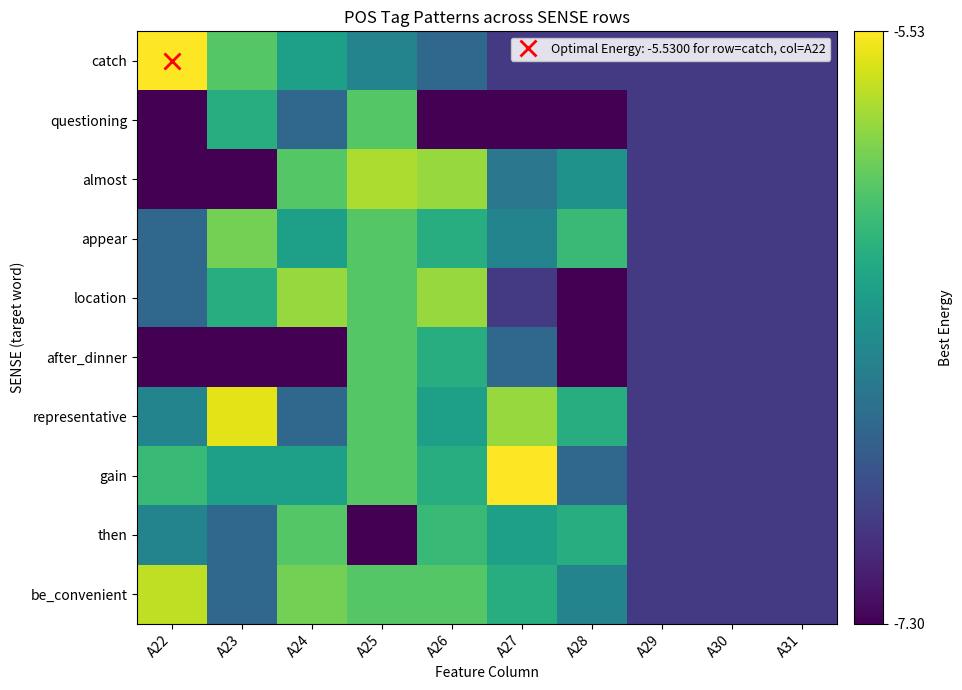

Count the number of categories in the chart.

10